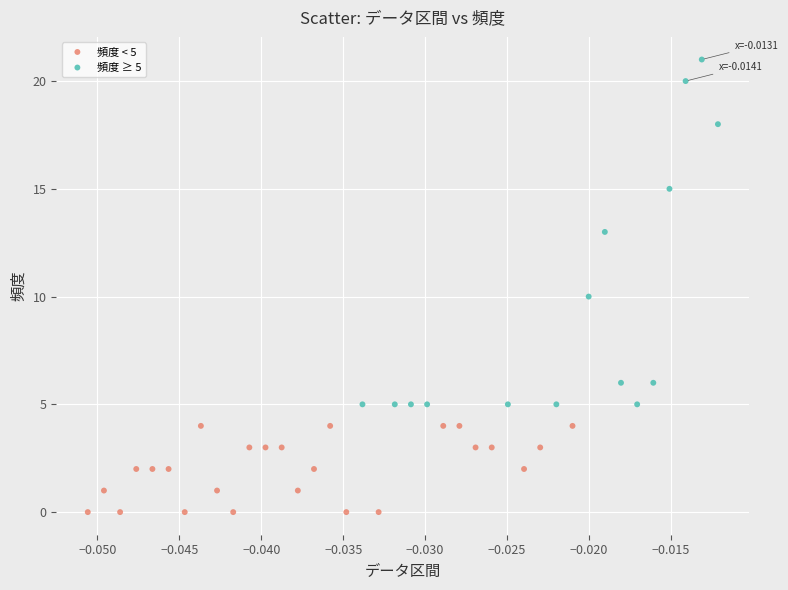

Which series contains the lowest Y value?

頻度 < 5